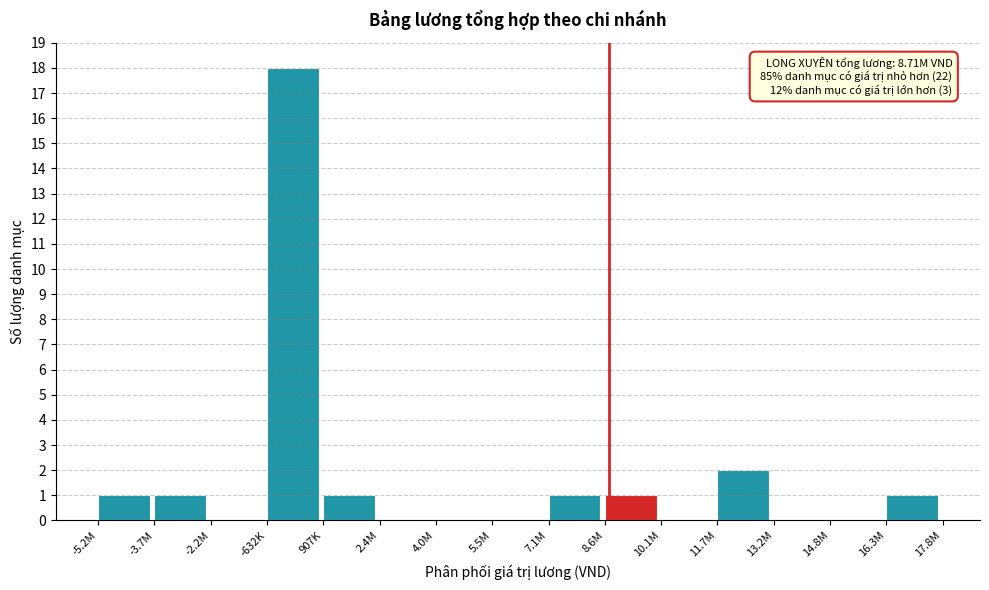

Reading left to right, extract all data points from this chart.

-5.2M=1	-3.7M=1	-2.2M=0	-632K=18	907K=1	2.4M=0	4.0M=0	5.5M=0	7.1M=1	8.6M=1	10.1M=0	11.7M=2	13.2M=0	14.8M=0	16.3M=1